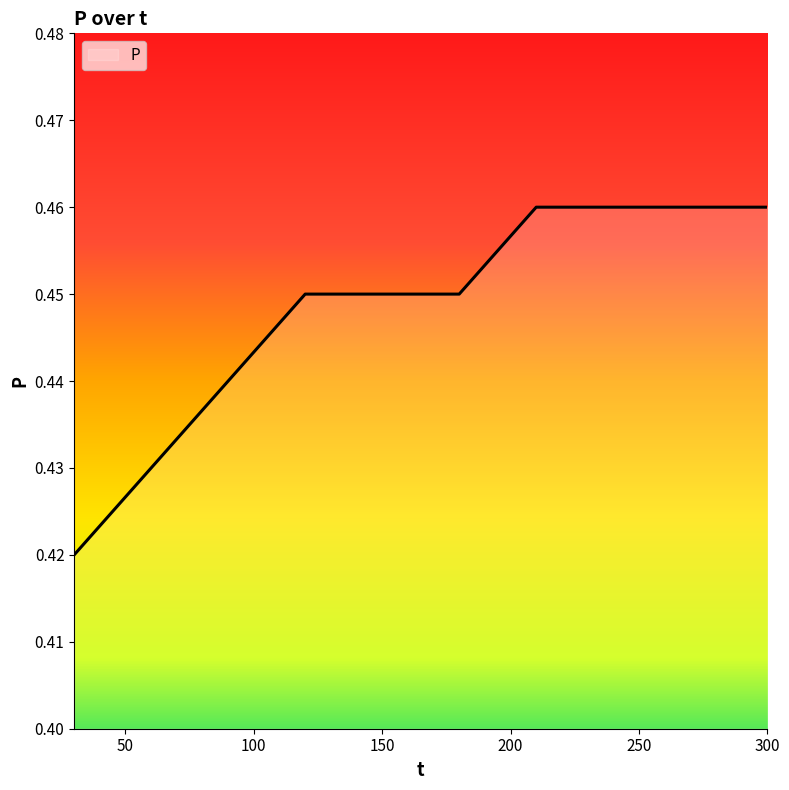

What is the smallest value displayed?

0.4